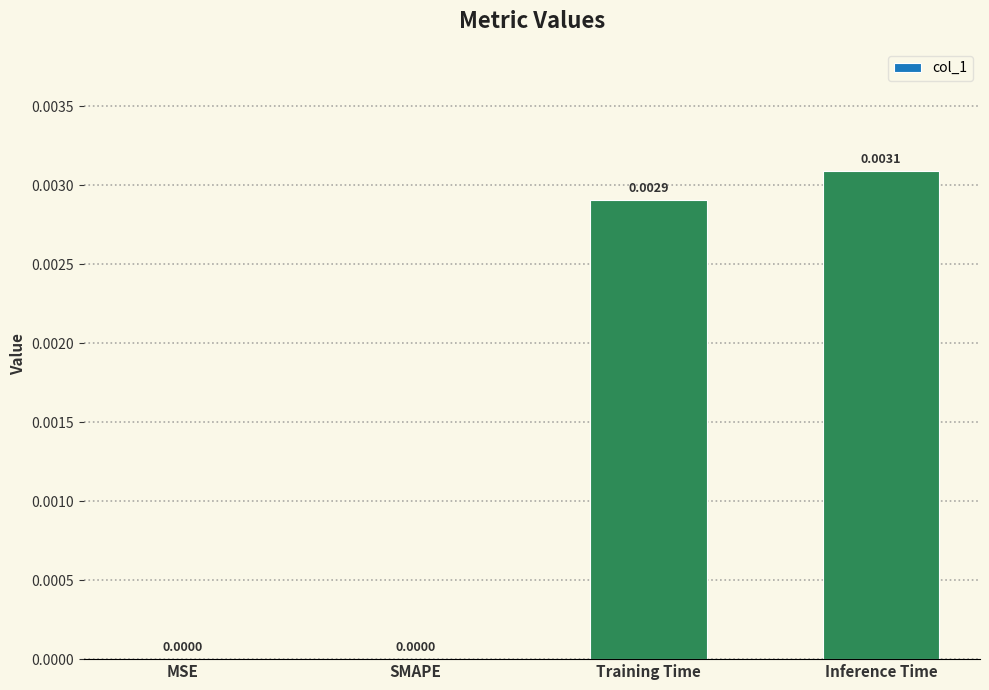

Which has a higher value, Training Time or MSE?

Training Time